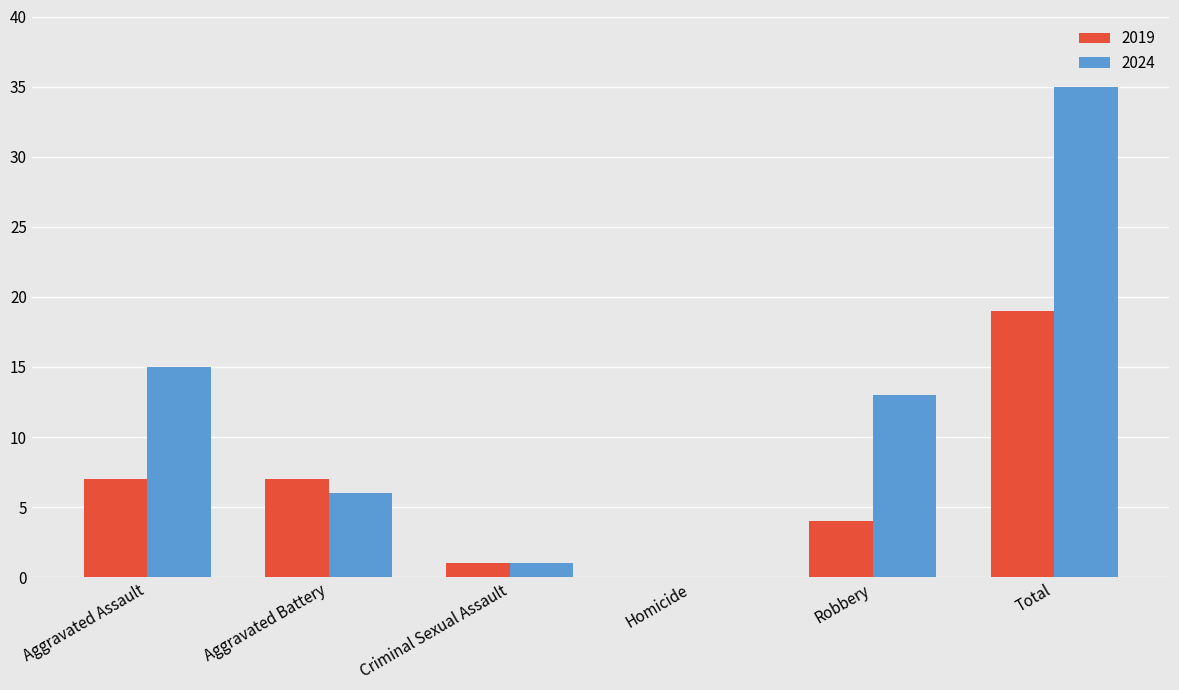

How many categories are shown in the chart?

6